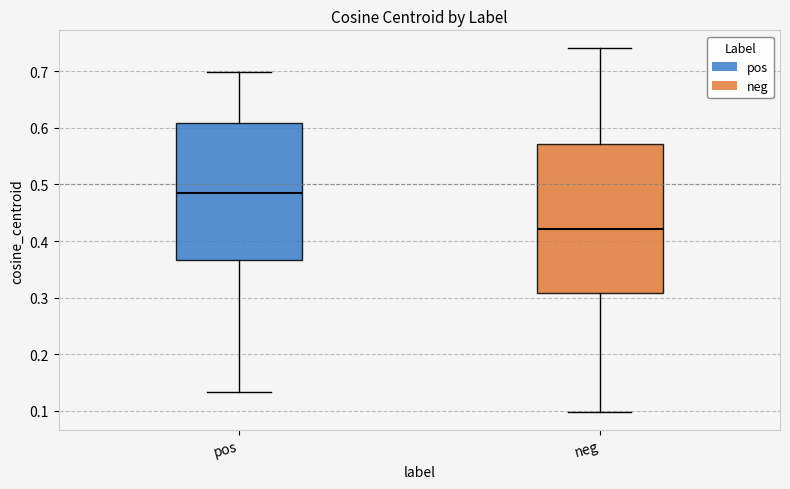

Reading left to right, read every box against the y-axis: the position of its median line, the range the box covers, and the ends of its whiskers. The values are not printed on the chart, so give them approximately, as read against the axis.

pos: median 0.49, box 0.37 to 0.61, whiskers 0.13 to 0.70
neg: median 0.42, box 0.31 to 0.57, whiskers 0.10 to 0.74